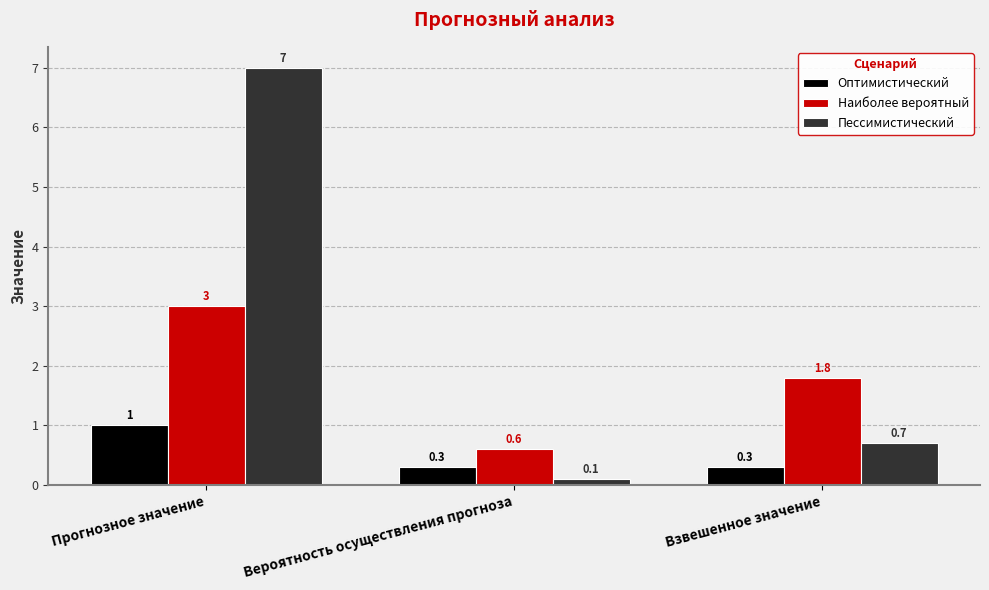

What is the minimum value for Оптимистический?

0.3